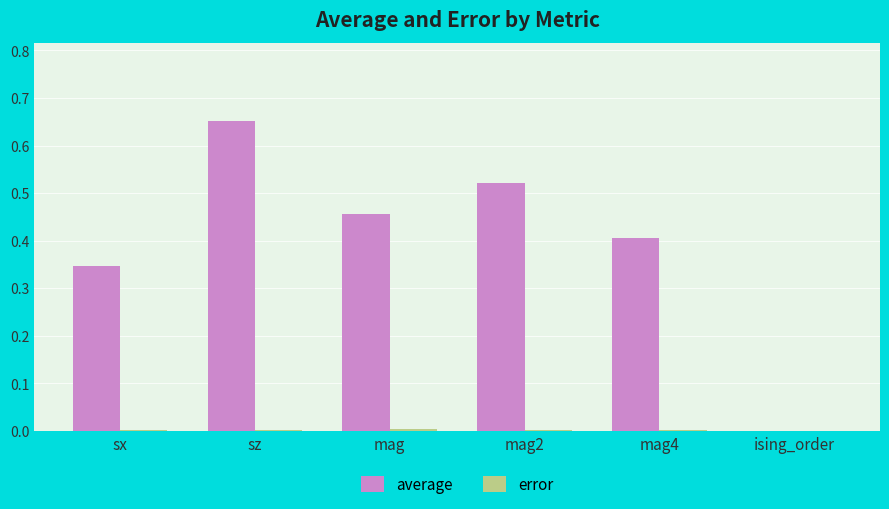

At which category is the sum across all series the highest?

sz